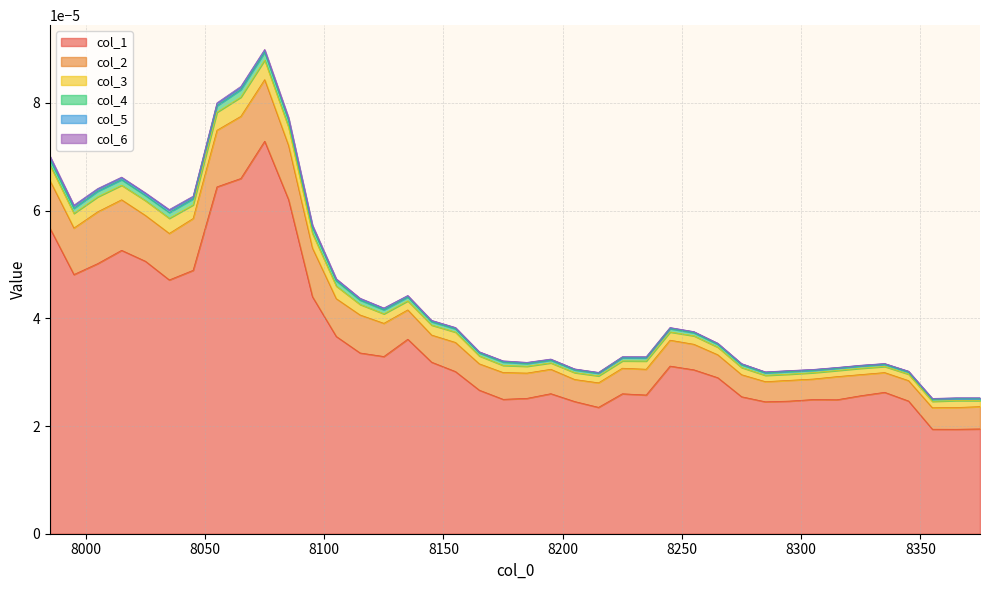

How many lines are shown in the chart?

6